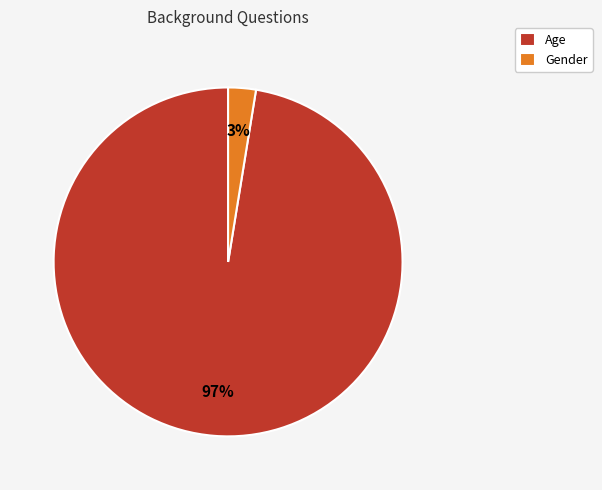

Rank the categories by value from lowest to highest.

Gender, Age